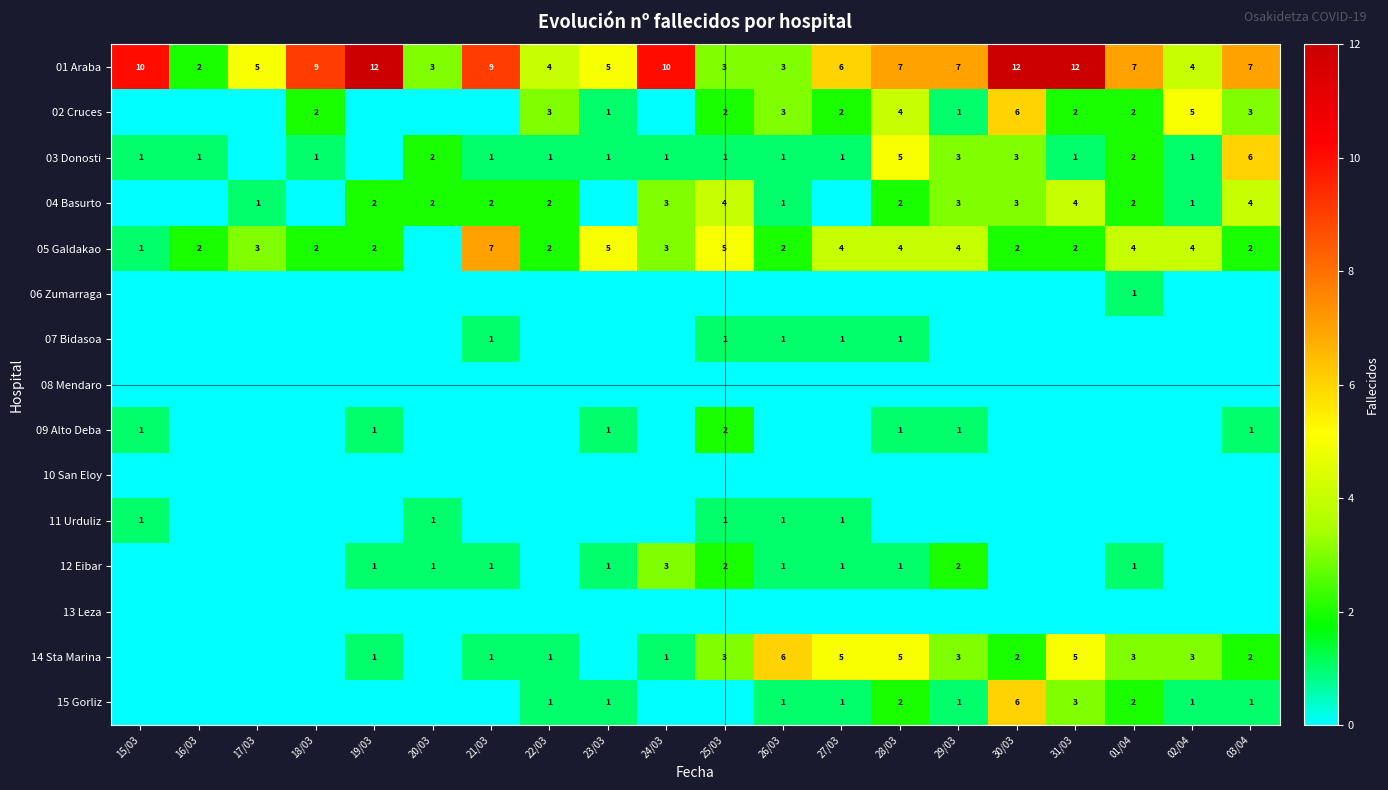

Where is 15 Gorliz nearest to the value 3?

31/03